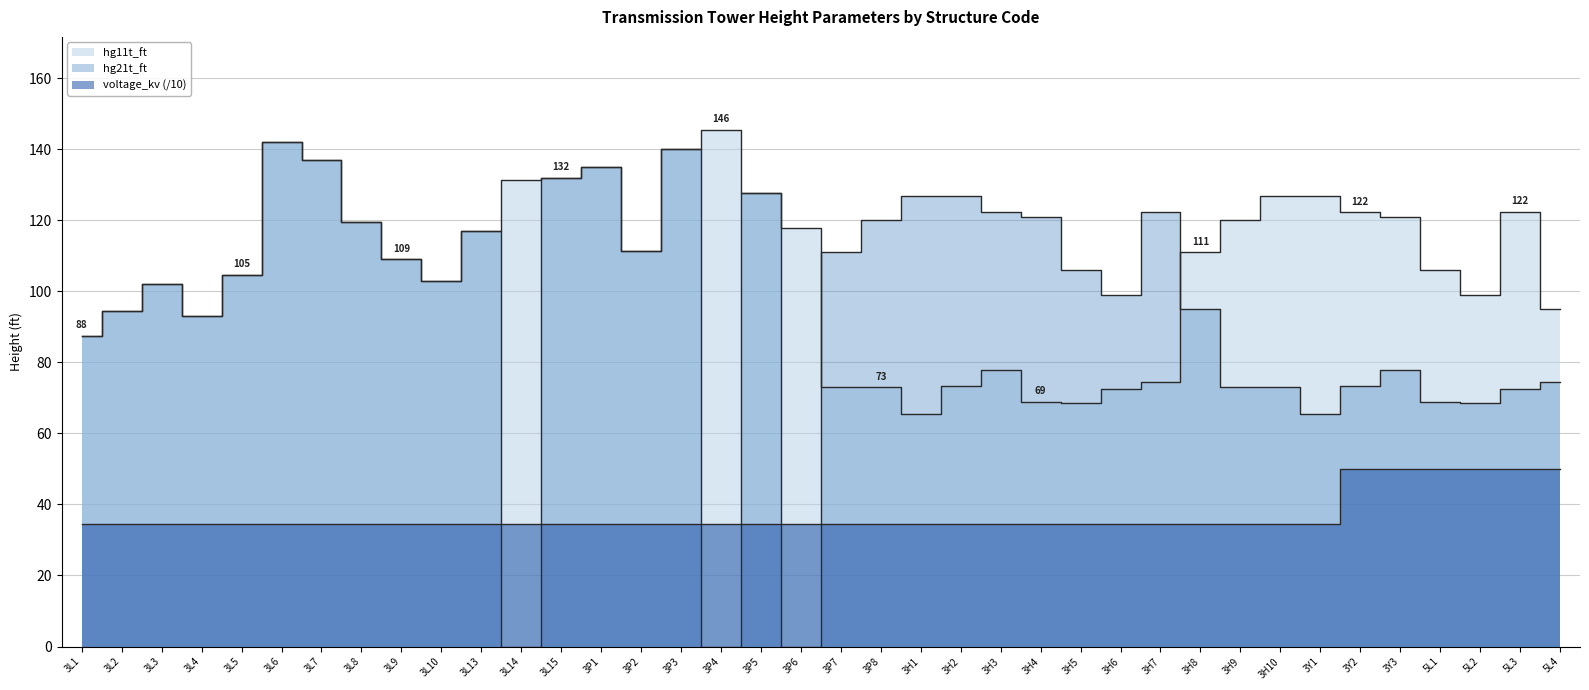

Which series has the widest spread of values?

hg21t_ft